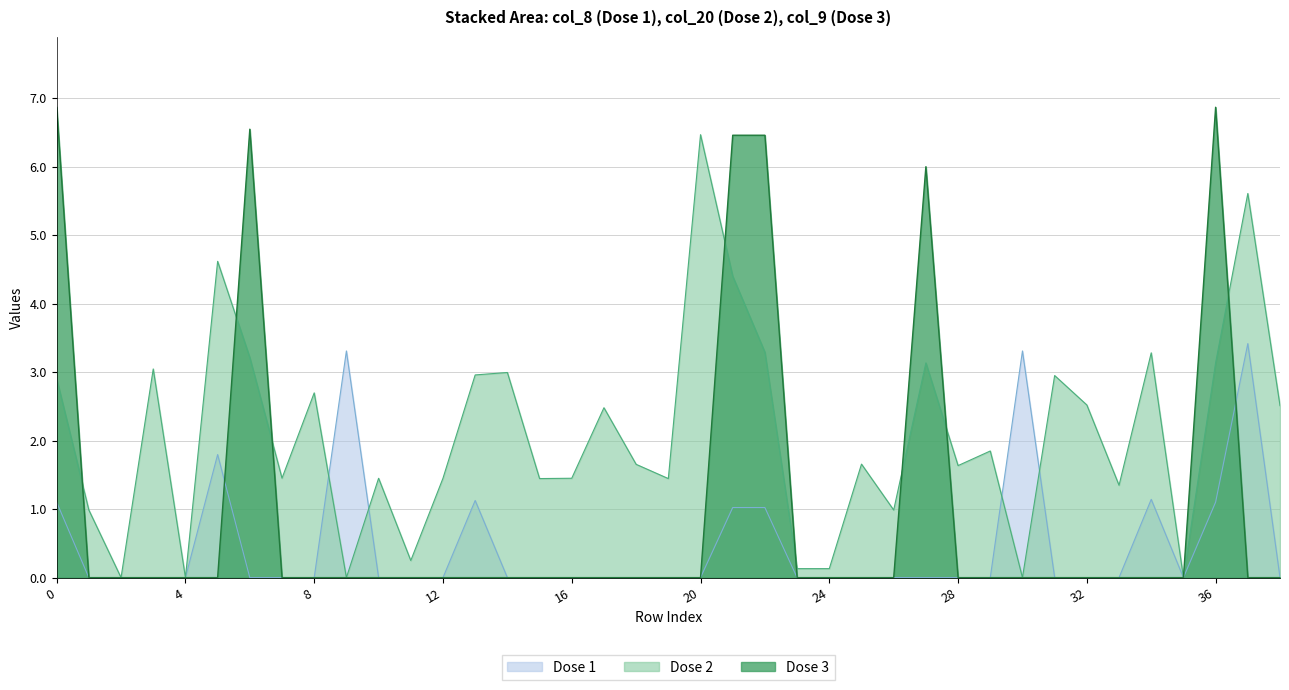

Reading left to right, what are all the values shown in this chart?

Dose 1: 0=1.1	1=0.0	2=0.0	3=0.0	4=0.0	5=1.8	6=0.0	7=0.0	8=0.0	9=3.3	10=0.0	11=0.0	12=0.0	13=1.1	14=0.0	15=0.0	16=0.0	17=0.0	18=0.0	19=0.0	20=0.0	21=1.0	22=1.0	23=0.0	24=0.0	25=0.0	26=0.0	27=0.0	28=0.0	29=0.0	30=3.3	31=0.0	32=0.0	33=0.0	34=1.1	35=0.0	36=1.1	37=3.4	38=0.0
Dose 2: 0=2.9	1=1.0	2=0.0	3=3.0	4=0.0	5=4.6	6=3.2	7=1.5	8=2.7	9=0.0	10=1.5	11=0.2	12=1.5	13=3.0	14=3.0	15=1.4	16=1.5	17=2.5	18=1.7	19=1.4	20=6.5	21=4.4	22=3.3	23=0.1	24=0.1	25=1.7	26=1.0	27=3.1	28=1.6	29=1.8	30=0.0	31=2.9	32=2.5	33=1.3	34=3.3	35=0.0	36=3.1	37=5.6	38=2.5
Dose 3: 0=6.9	1=0.0	2=0.0	3=0.0	4=0.0	5=0.0	6=6.5	7=0.0	8=0.0	9=0.0	10=0.0	11=0.0	12=0.0	13=0.0	14=0.0	15=0.0	16=0.0	17=0.0	18=0.0	19=0.0	20=0.0	21=6.5	22=6.5	23=0.0	24=0.0	25=0.0	26=0.0	27=6.0	28=0.0	29=0.0	30=0.0	31=0.0	32=0.0	33=0.0	34=0.0	35=0.0	36=6.9	37=0.0	38=0.0